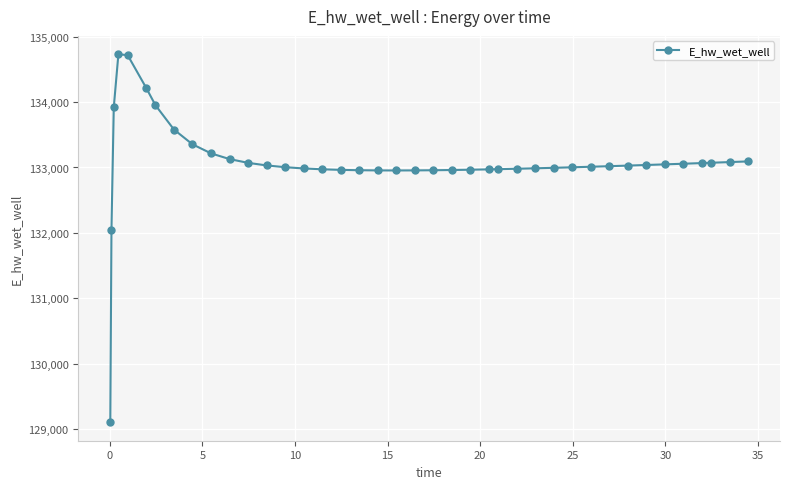

What is the difference between the maximum and minimum values?

5621.1